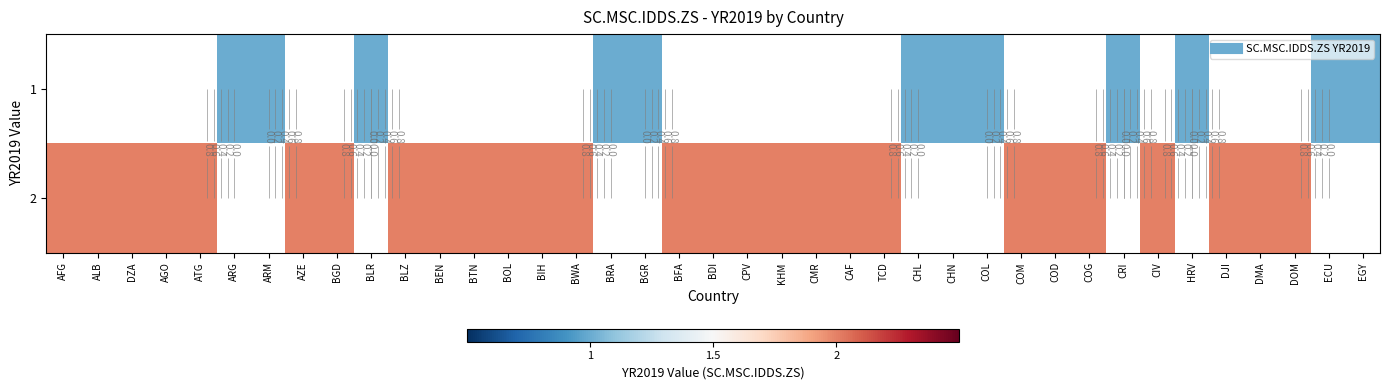

Which label corresponds to the smallest value in the chart?

ARG